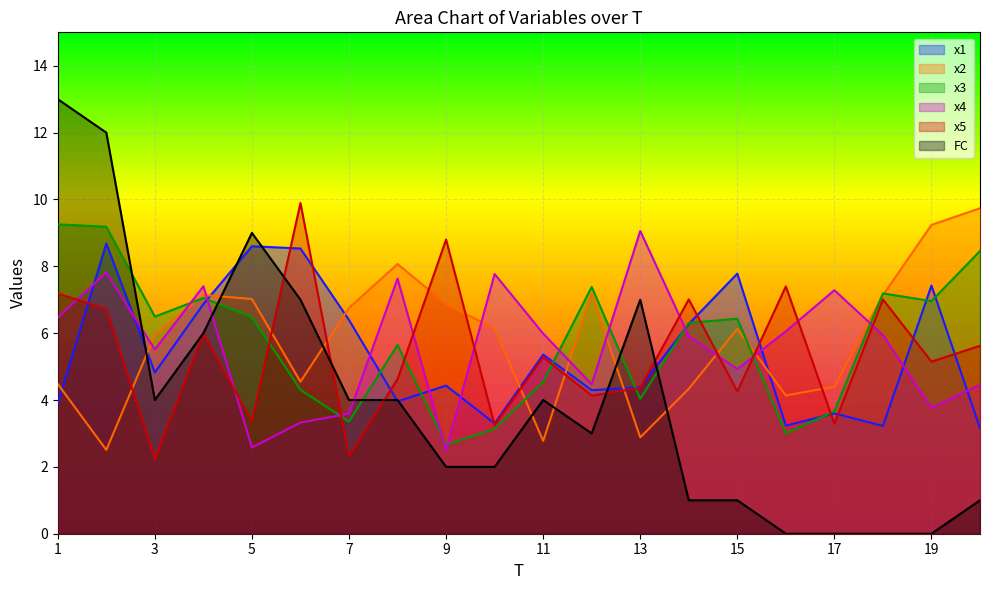

How many data points does each series have?

20